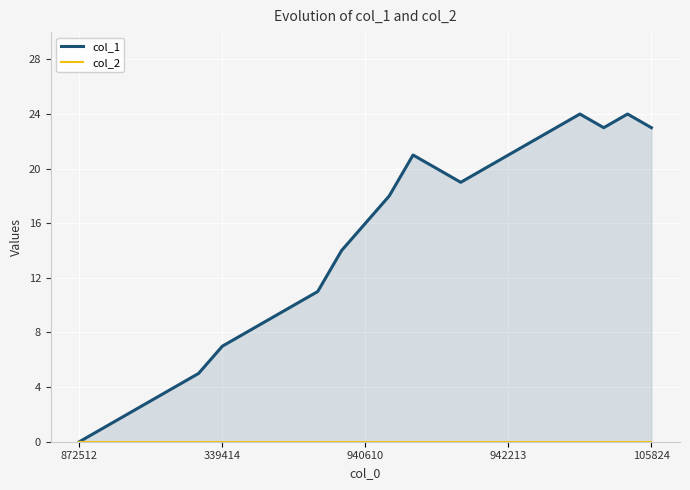

How many data points in col_1 are above 16?

12